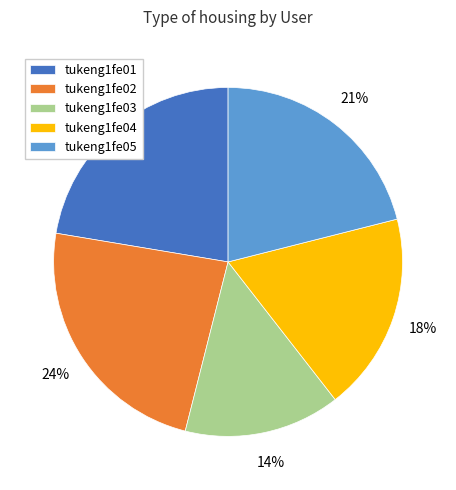

What percentage is the tukeng1fe03 slice, to the nearest percent?

14%